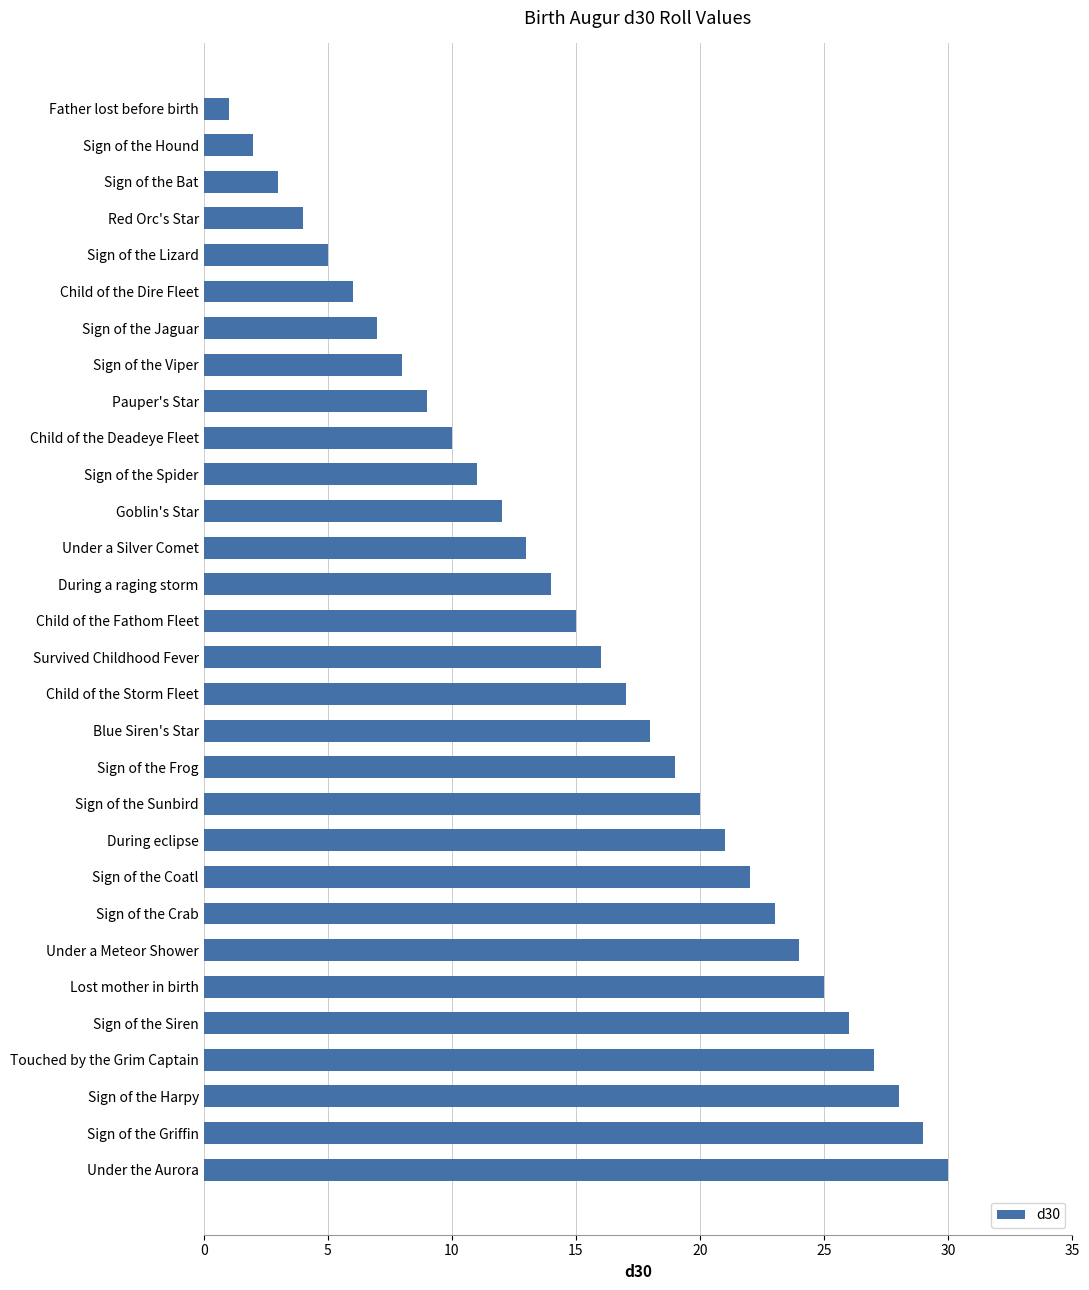

Rank the categories by value from highest to lowest.

Under the Aurora, Sign of the Griffin, Sign of the Harpy, Touched by the Grim Captain, Sign of the Siren, Lost mother in birth, Under a Meteor Shower, Sign of the Crab, Sign of the Coatl, During eclipse, Sign of the Sunbird, Sign of the Frog, Blue Siren's Star, Child of the Storm Fleet, Survived Childhood Fever, Child of the Fathom Fleet, During a raging storm, Under a Silver Comet, Goblin's Star, Sign of the Spider, Child of the Deadeye Fleet, Pauper's Star, Sign of the Viper, Sign of the Jaguar, Child of the Dire Fleet, Sign of the Lizard, Red Orc's Star, Sign of the Bat, Sign of the Hound, Father lost before birth